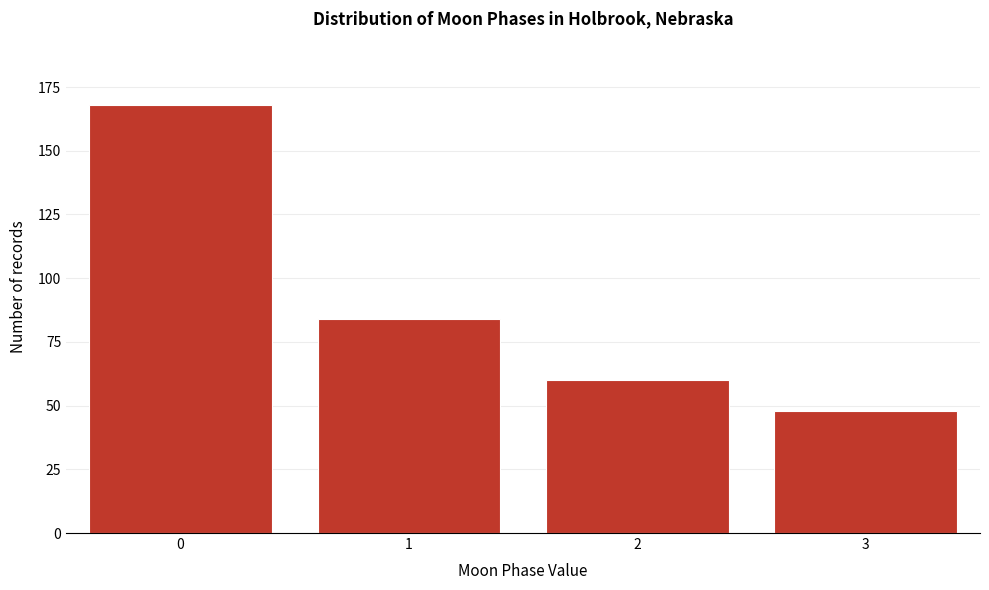

Reading left to right, transcribe all the data shown in this chart.

168	84	60	48